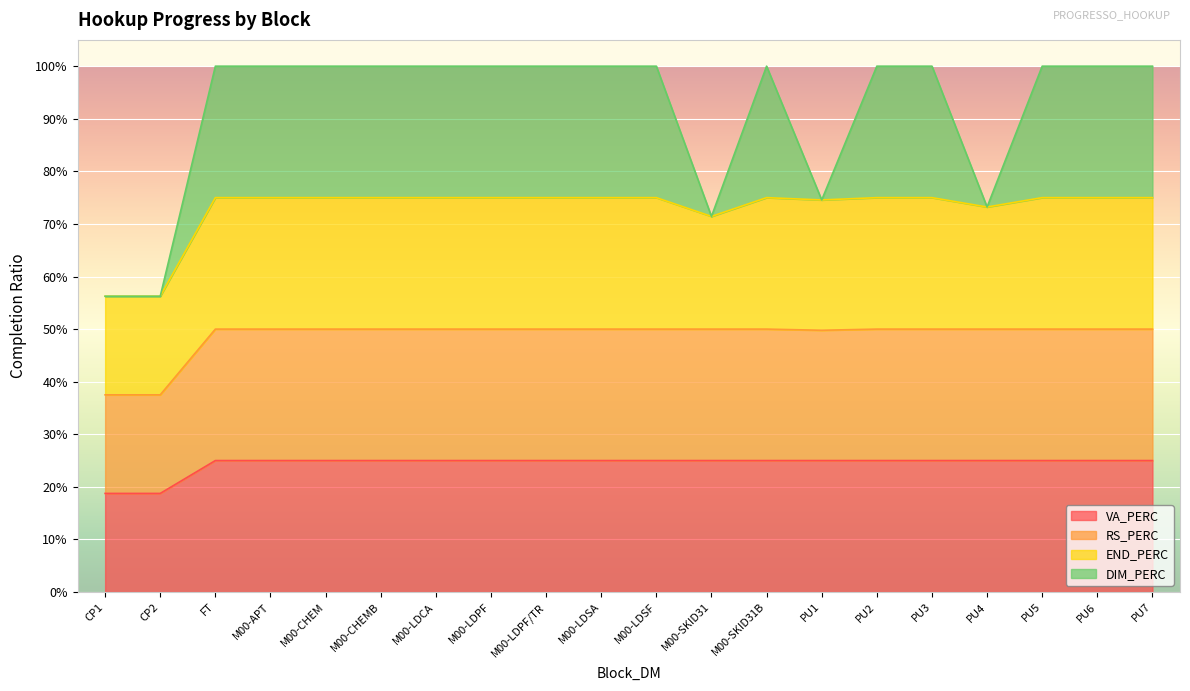

Does the chart display data point markers on the line(s)?

No